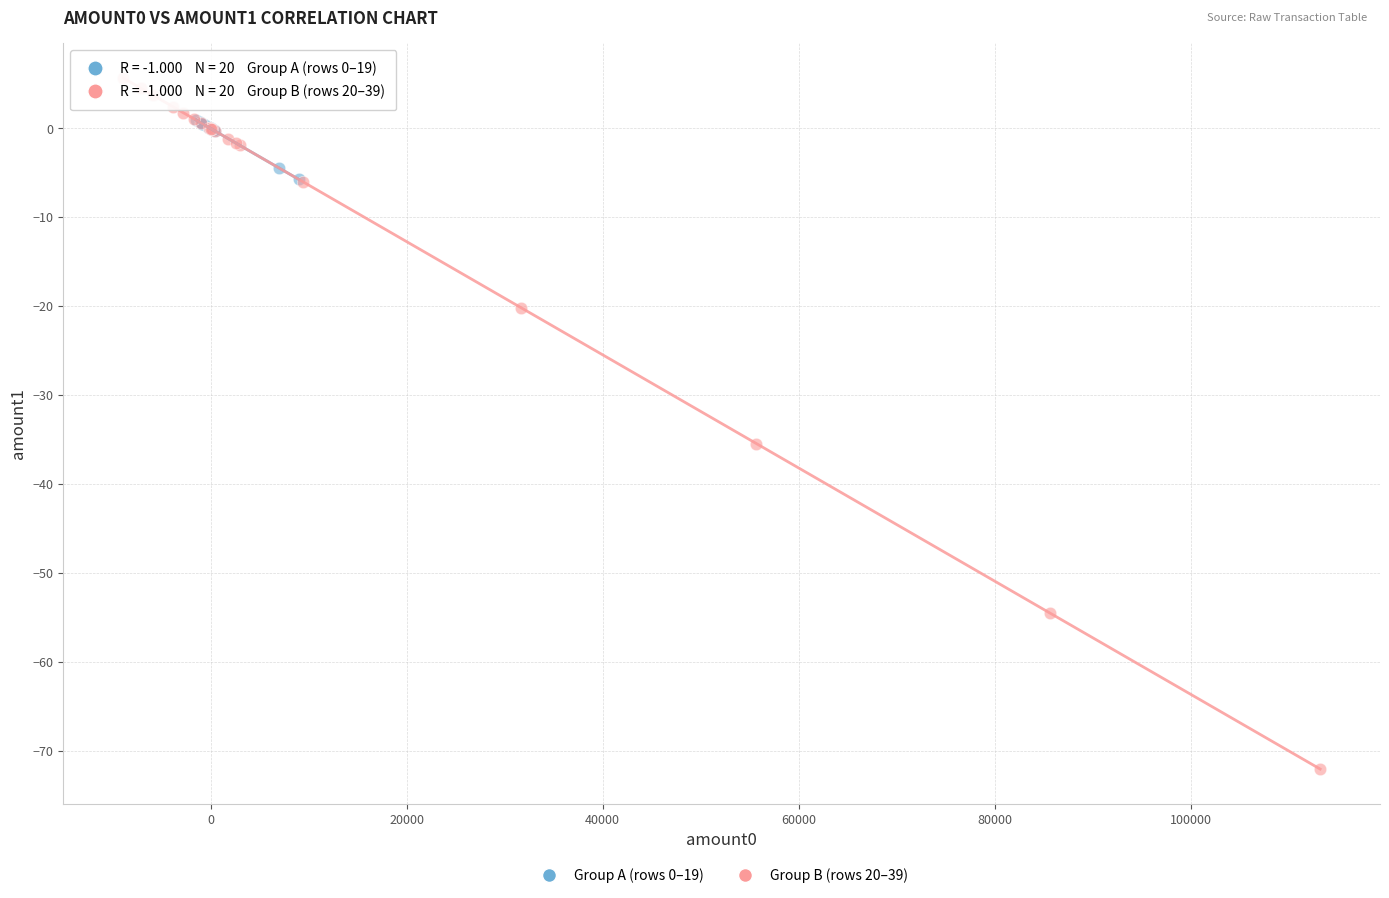

Which series reaches the minimum Y coordinate?

Group B (rows 20–39)